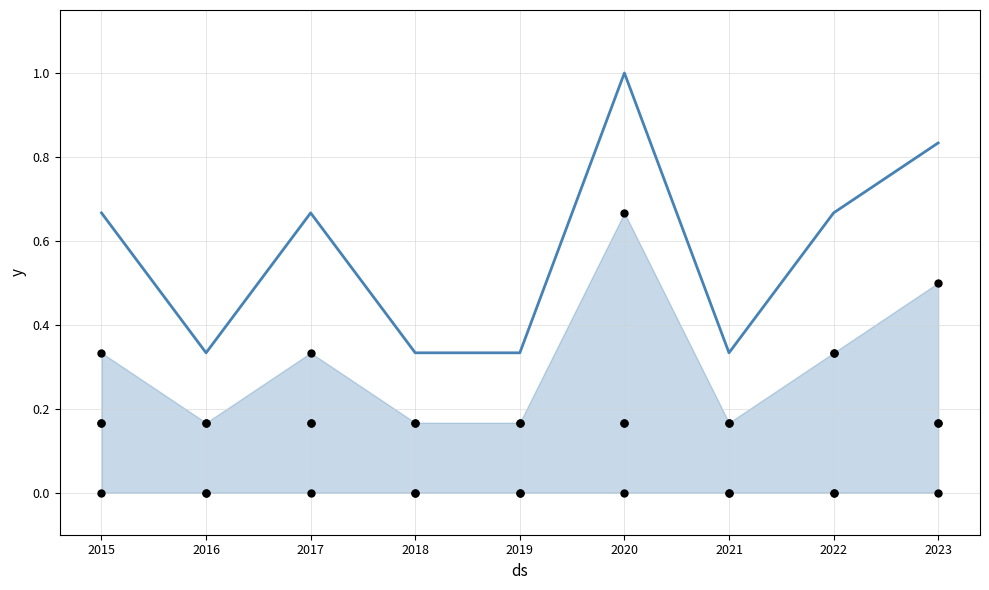

At which category is the sum across all series the highest?

2020